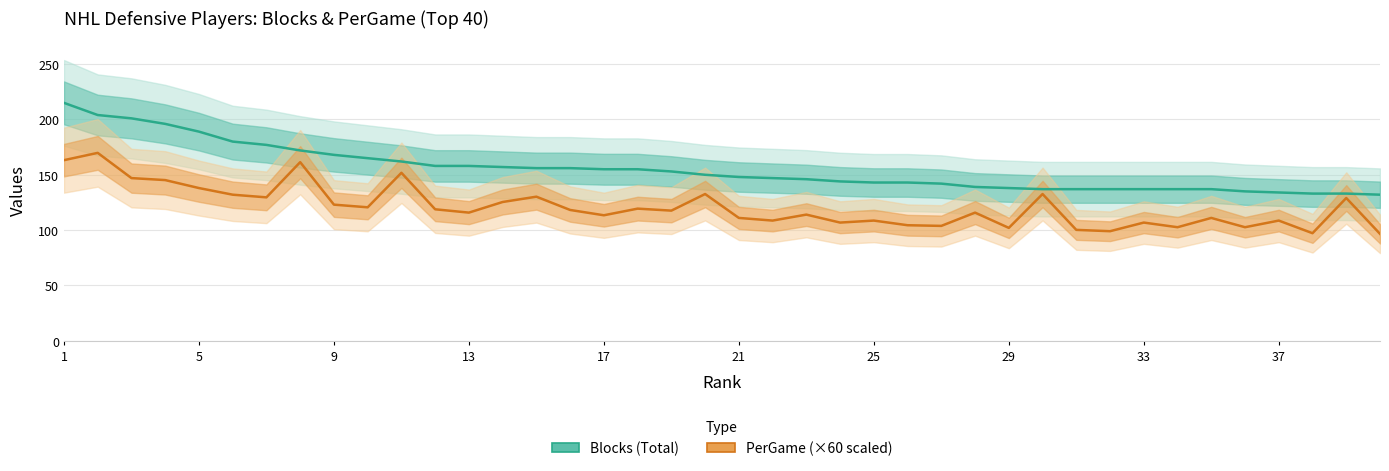

The Blocks series shows 70.7 at 34. True or false?

False